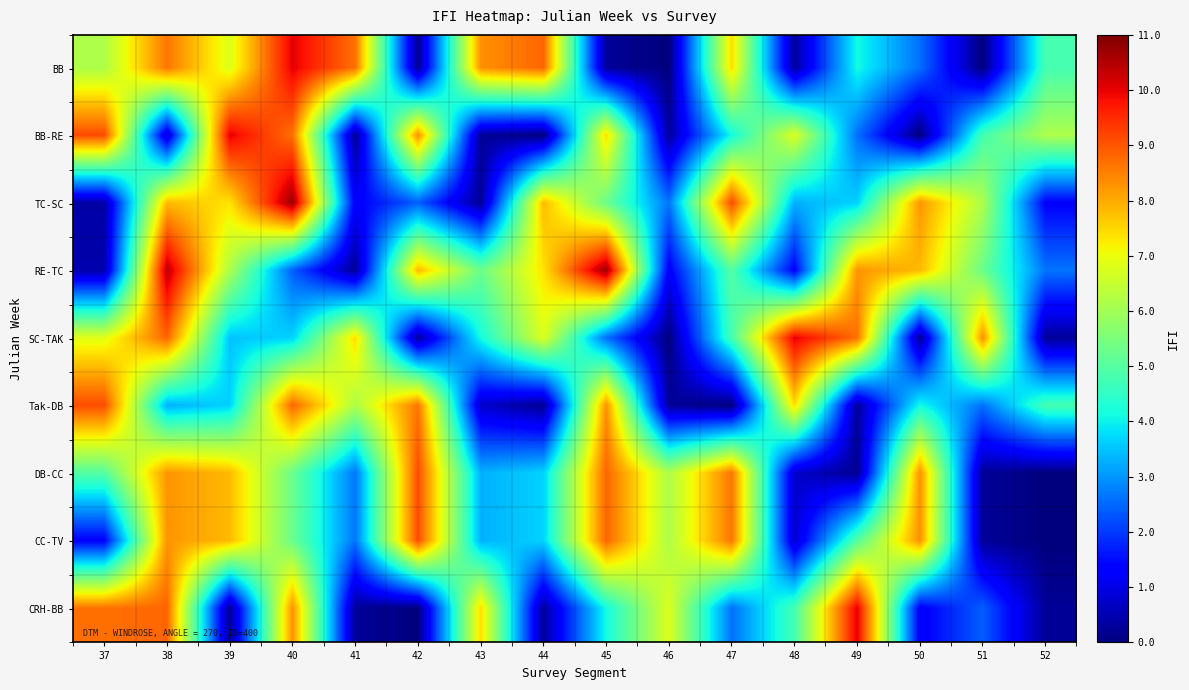

Which category has the lowest value across all series?

46